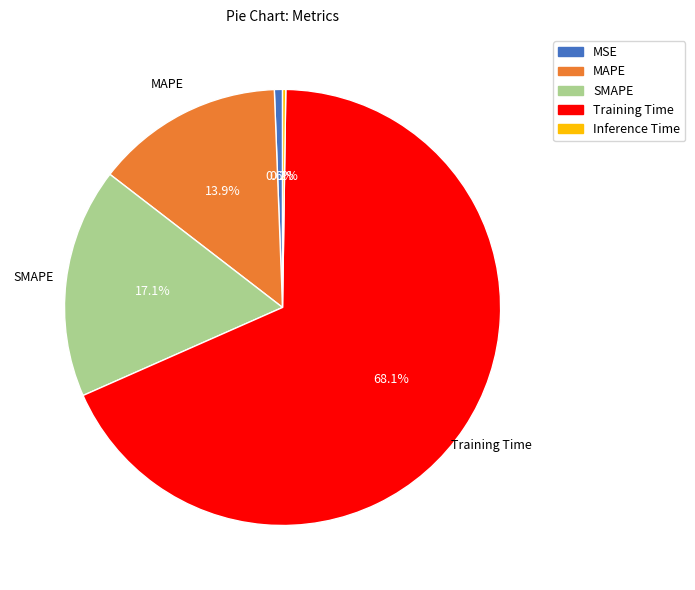

To the nearest percent, what percentage of the pie is Training Time?

68%